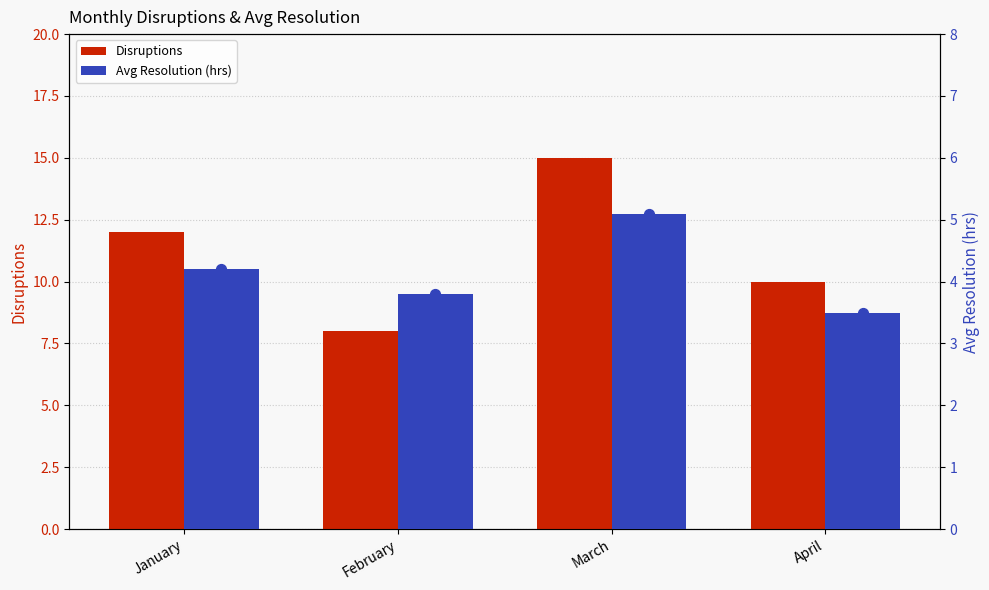

Which series has the largest Y range (max minus min)?

Disruptions